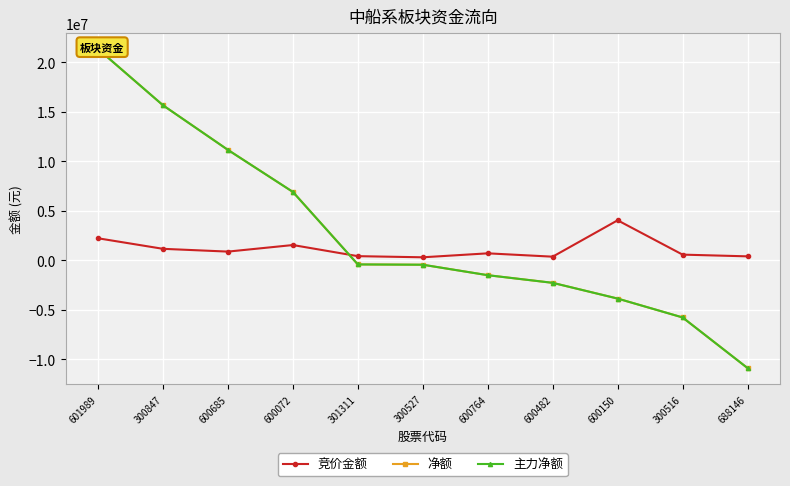

Which series has the largest total across all categories?

净额